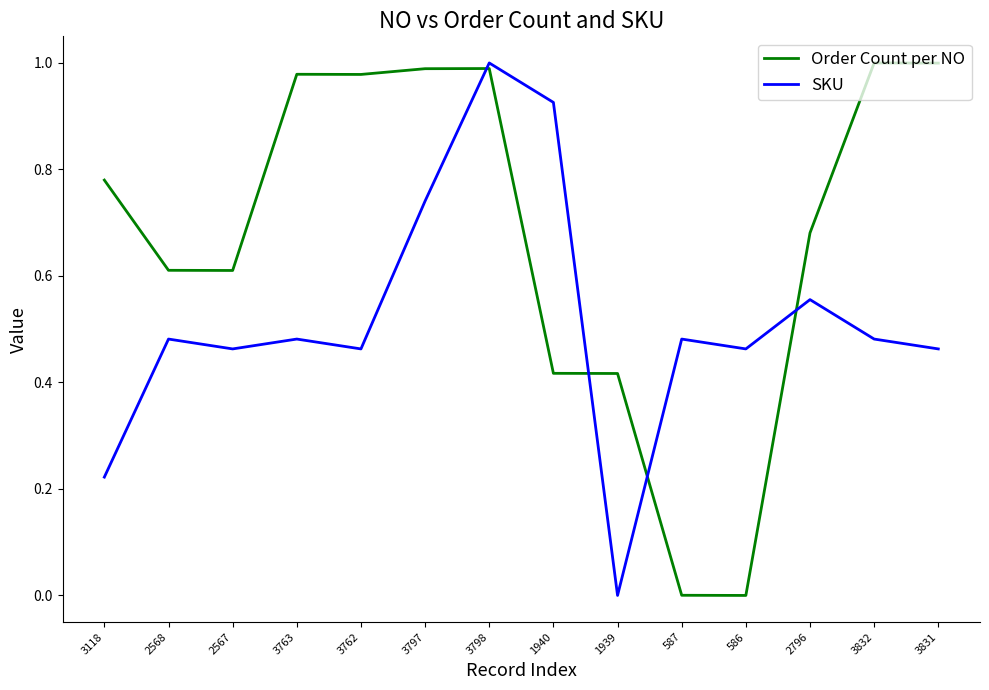

At which label does SKU reach its peak?

3798